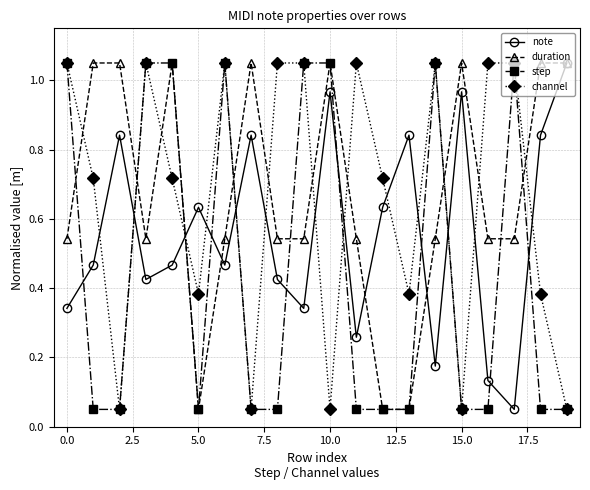

In note, how many points are lower than both neighbors (excluding endpoints)?

6